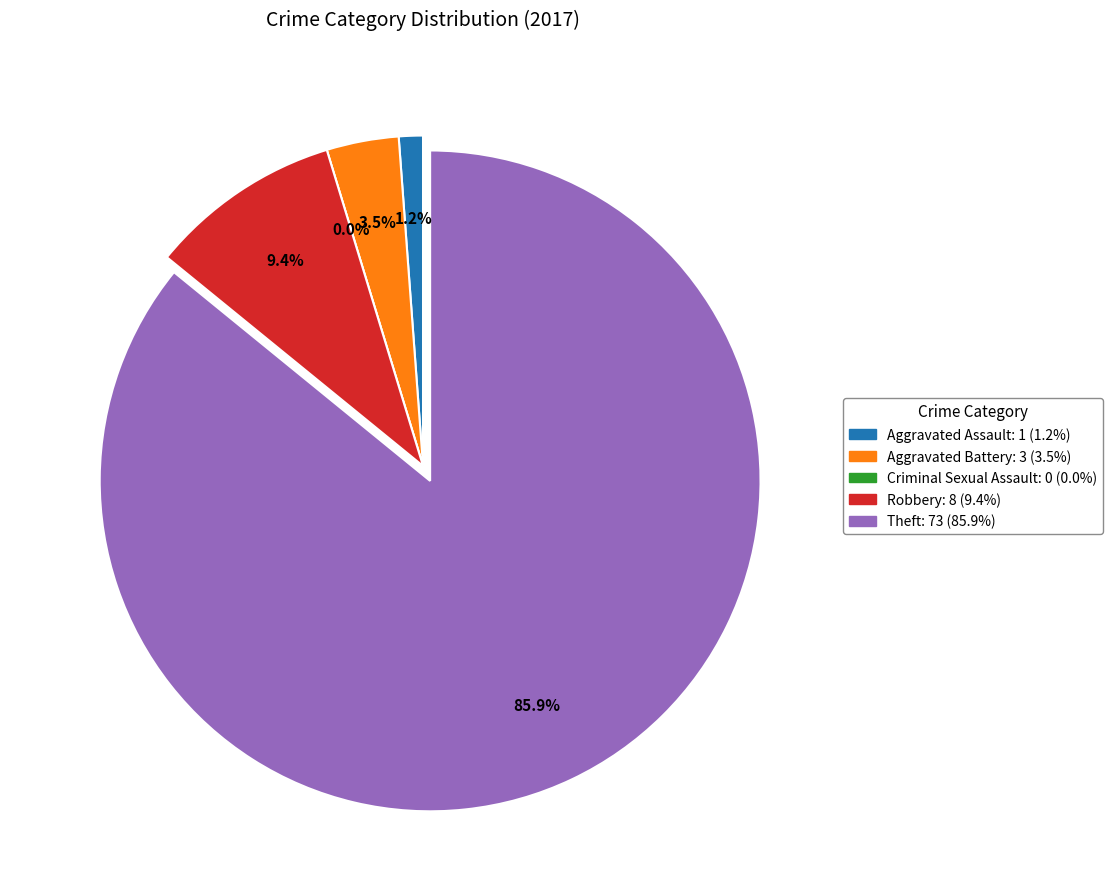

The Robbery slice represents 17% of the pie. True or false?

False